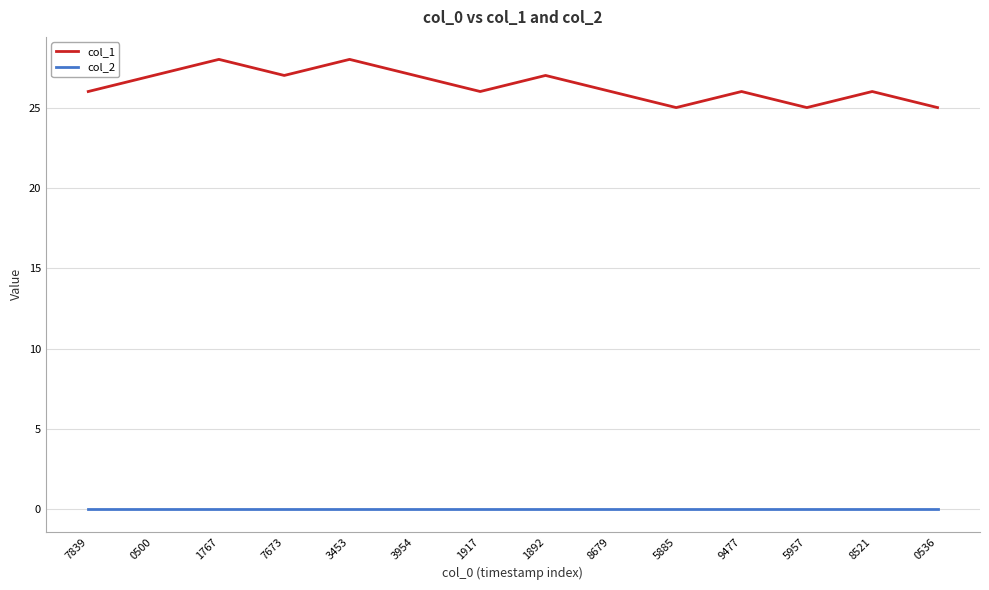

What is the total value across all series at 0536?

25